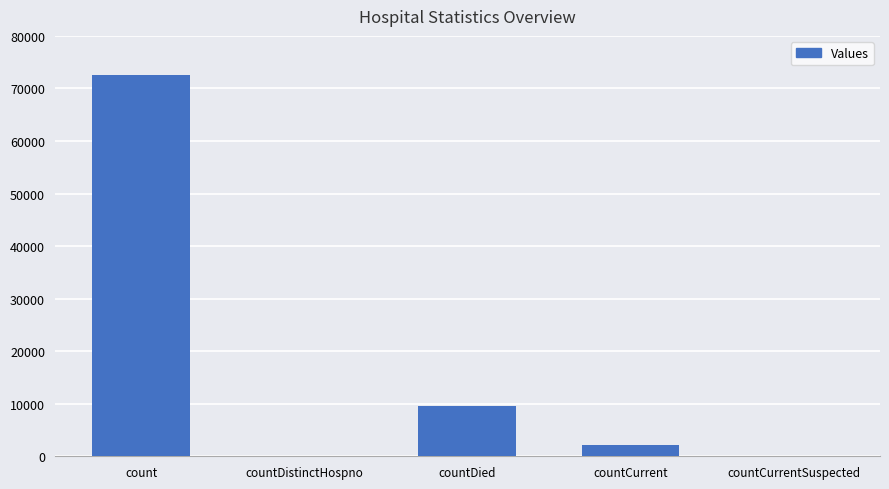

Reading left to right, list all the values displayed in this chart.

count=72591	countDistinctHospno=0	countDied=9614	countCurrent=2096	countCurrentSuspected=0